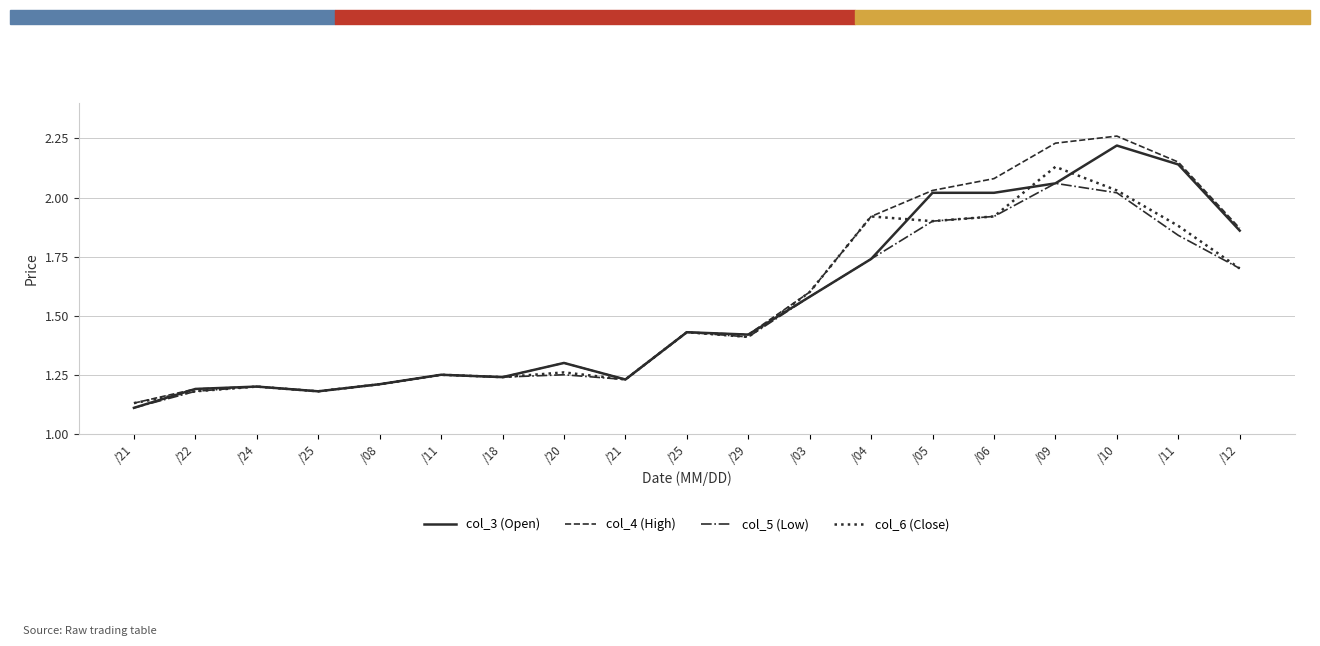

How many lines are shown in the chart?

4